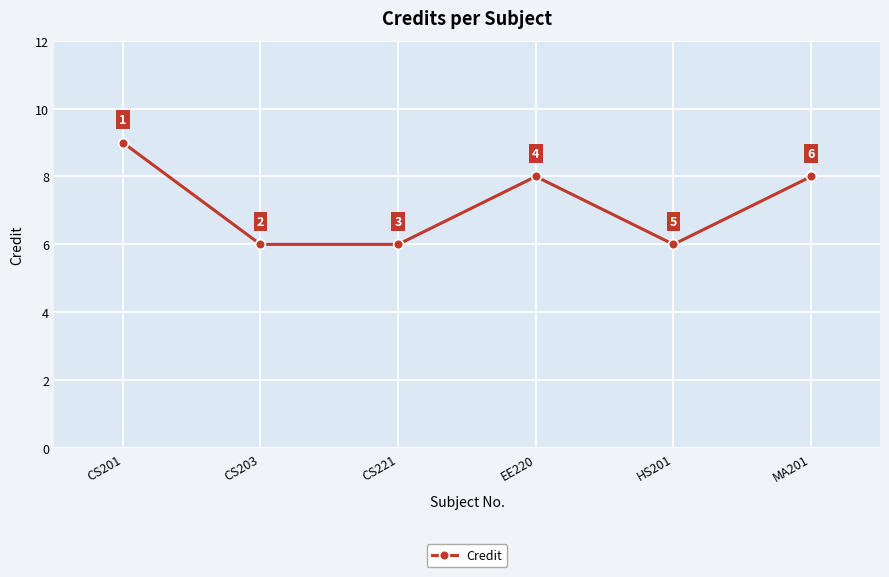

What is the change in value from CS201 to EE220?

-1